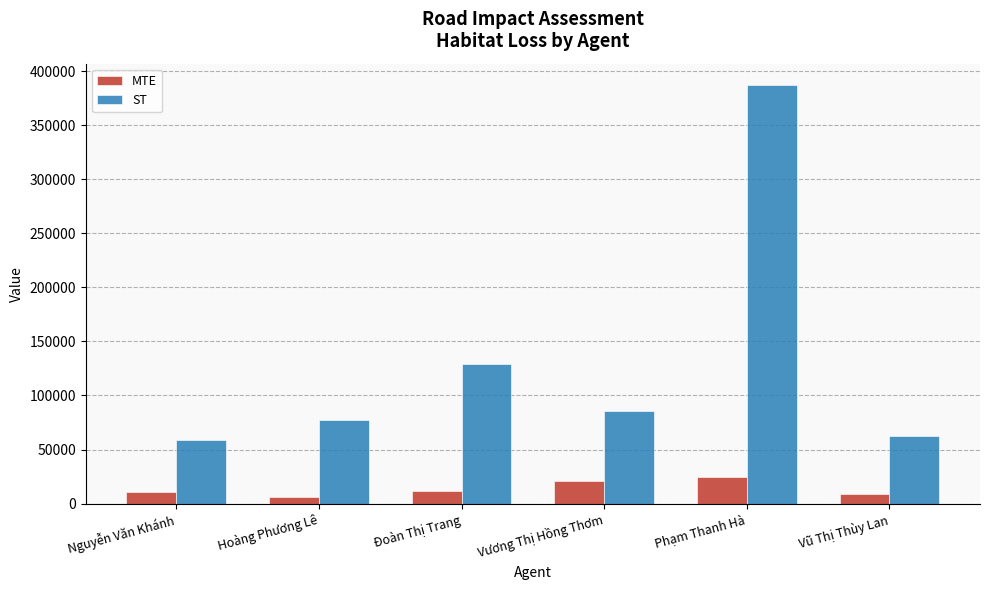

How many bars are there in total?

12